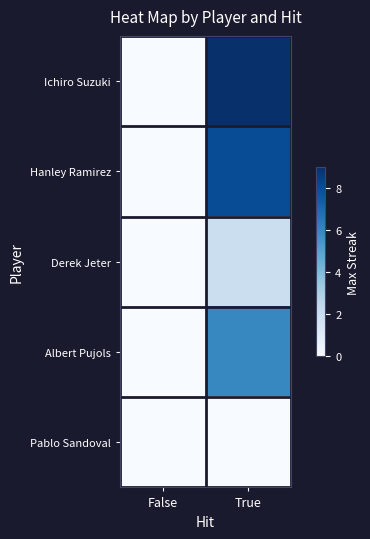

Count the number of categories in the chart.

2